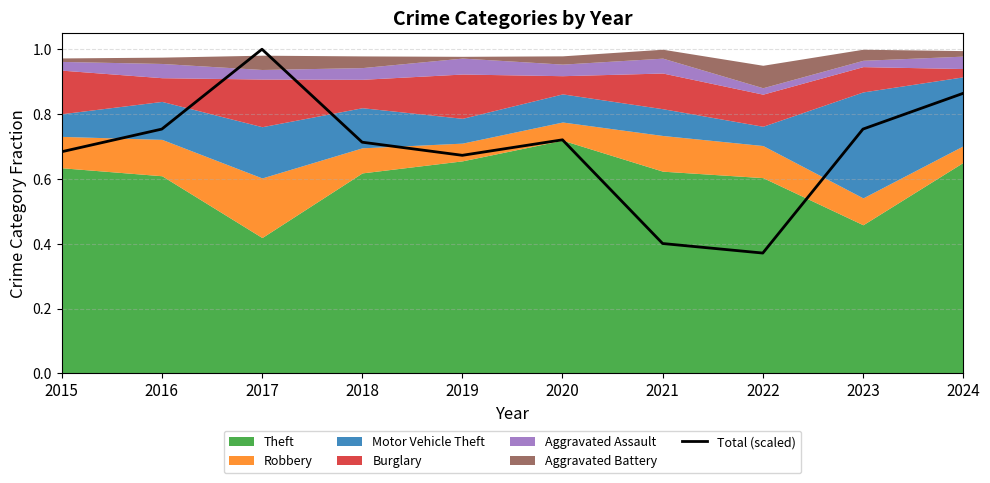

Reading right to left, extract all data points from this chart.

2024=0.9	2023=0.8	2022=0.4	2021=0.4	2020=0.7	2019=0.7	2018=0.7	2017=1.0	2016=0.8	2015=0.7